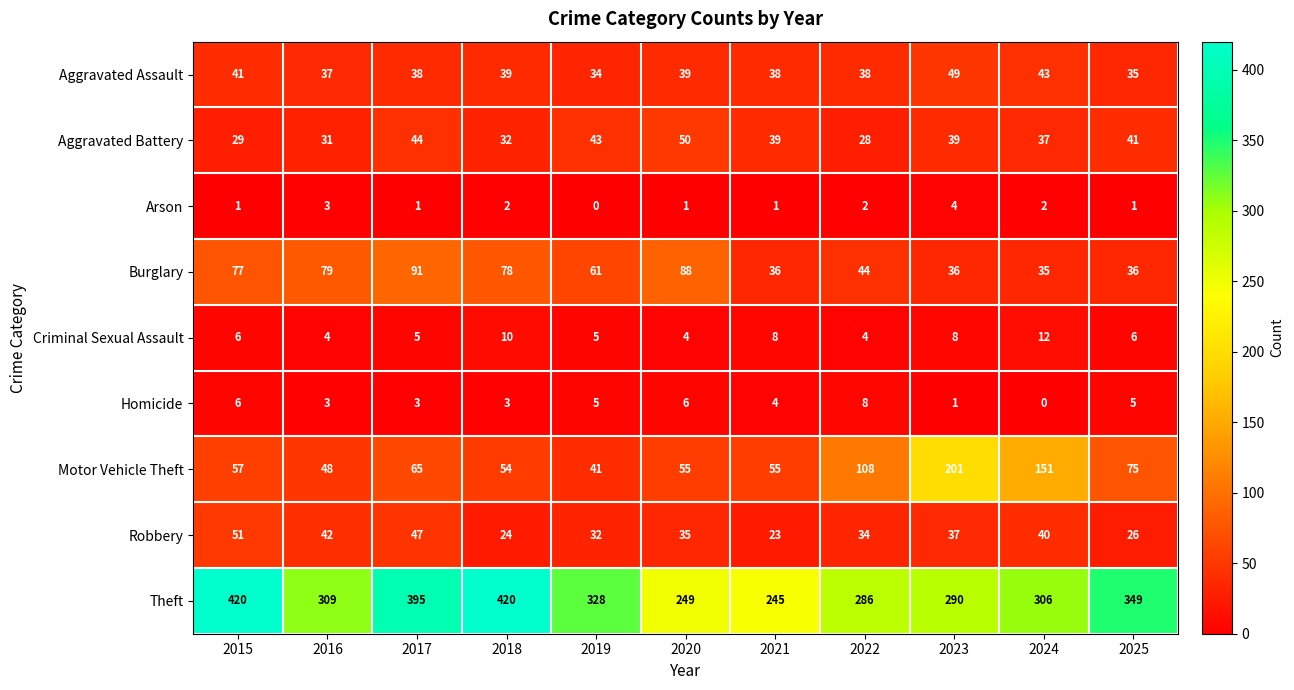

Rank the series at 2021 from lowest to highest value.

Arson, Homicide, Criminal Sexual Assault, Robbery, Burglary, Aggravated Assault, Aggravated Battery, Motor Vehicle Theft, Theft